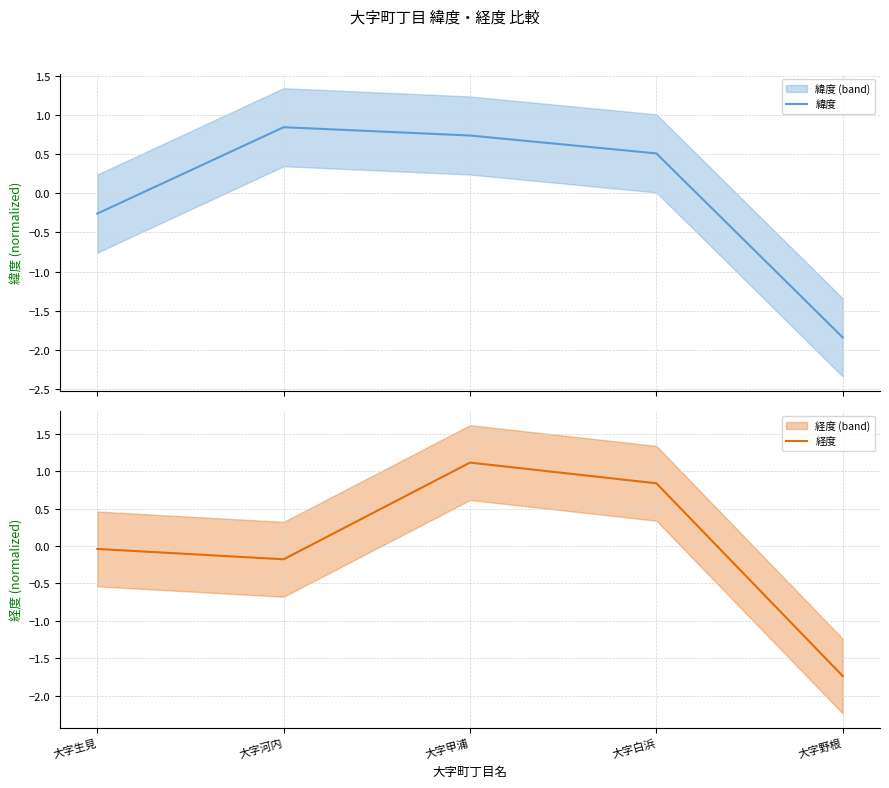

After their last crossing, which series has the higher values: 緯度 or 経度?

経度